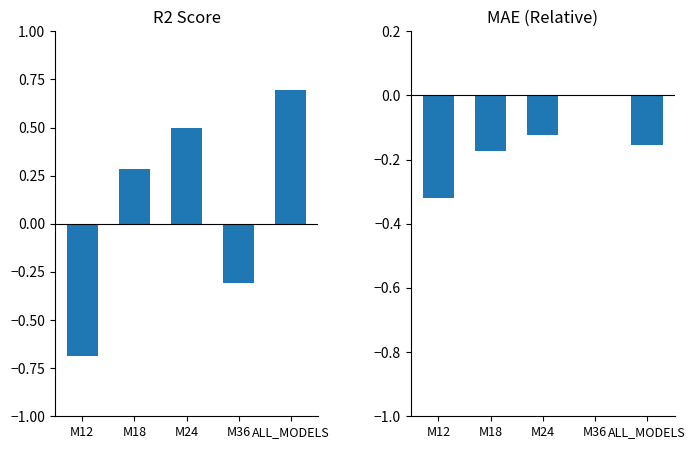

How many bars are there in each group?

2